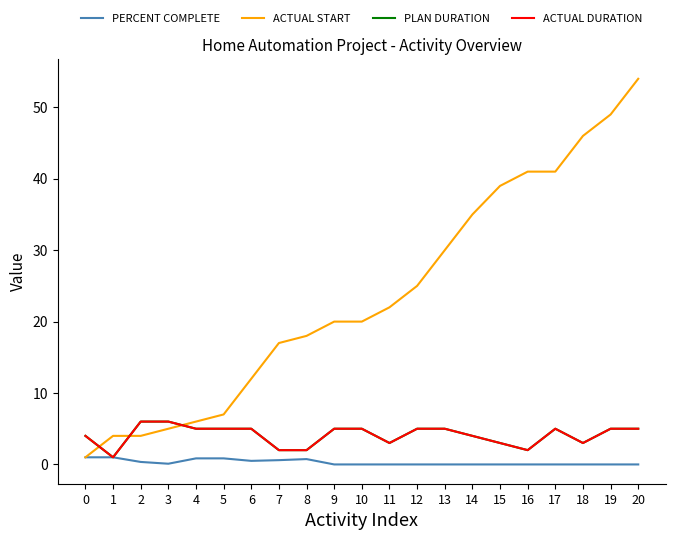

What is the difference between the maximum and minimum values in the ACTUAL DURATION series?

5.0